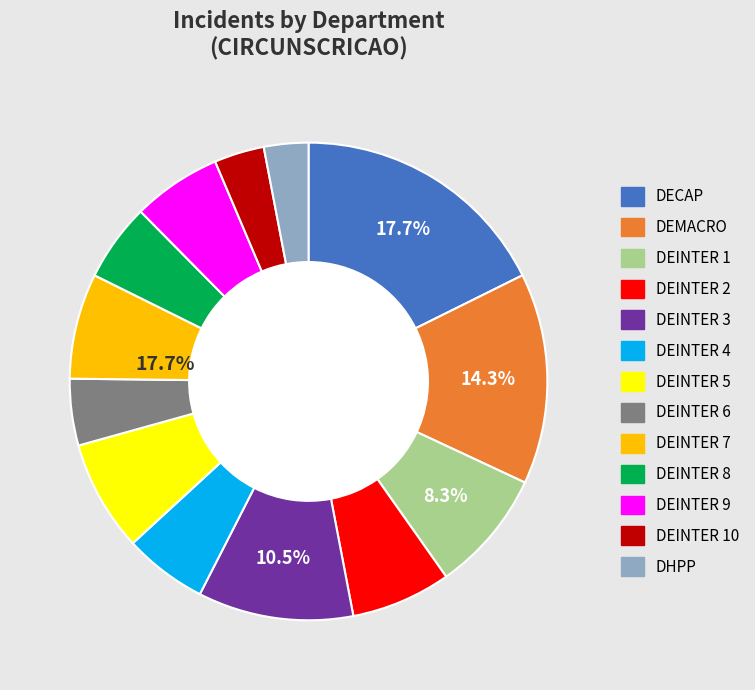

To the nearest percent, what portion does DEINTER 6 represent?

5%